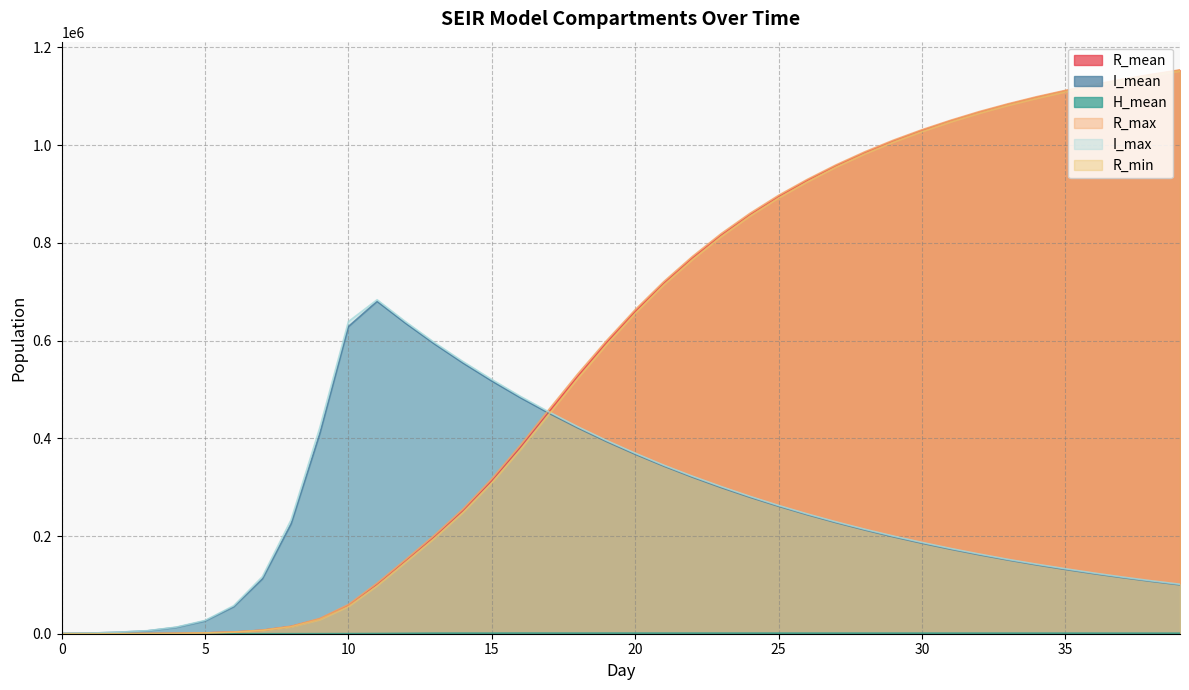

Which series has the largest total across all categories?

R_max